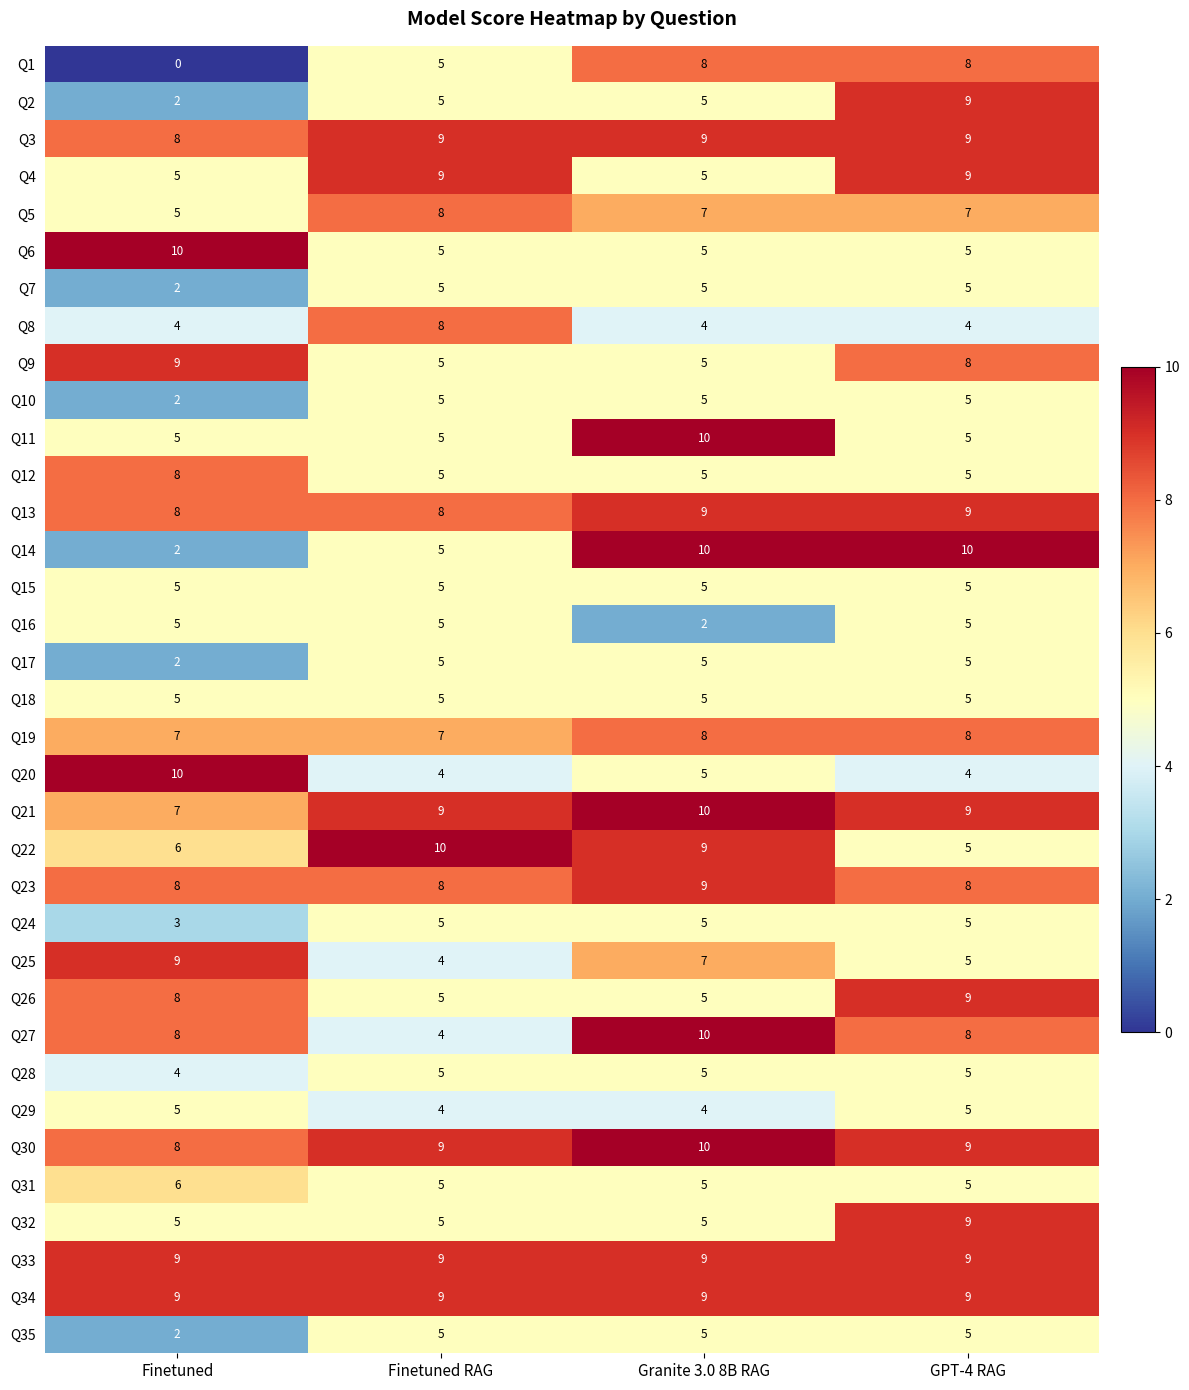

At which label does Q32 reach its peak?

GPT-4 RAG